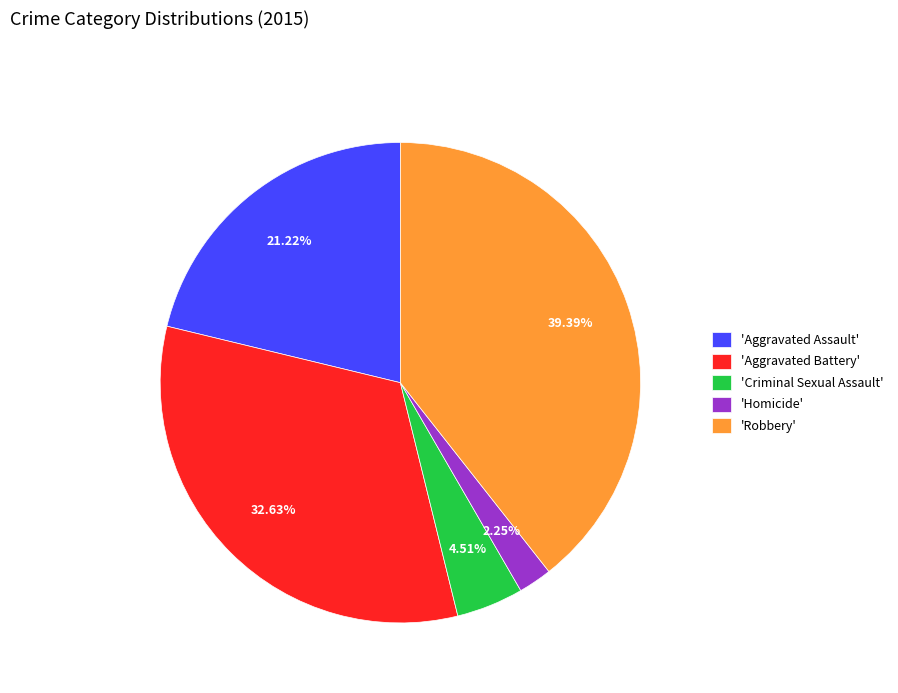

Which has a higher value, 'Robbery' or 'Homicide'?

'Robbery'